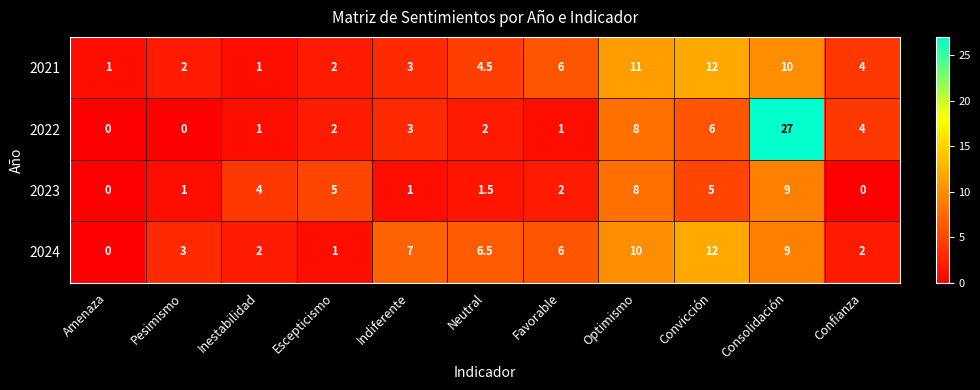

Count the number of data series in this chart.

4